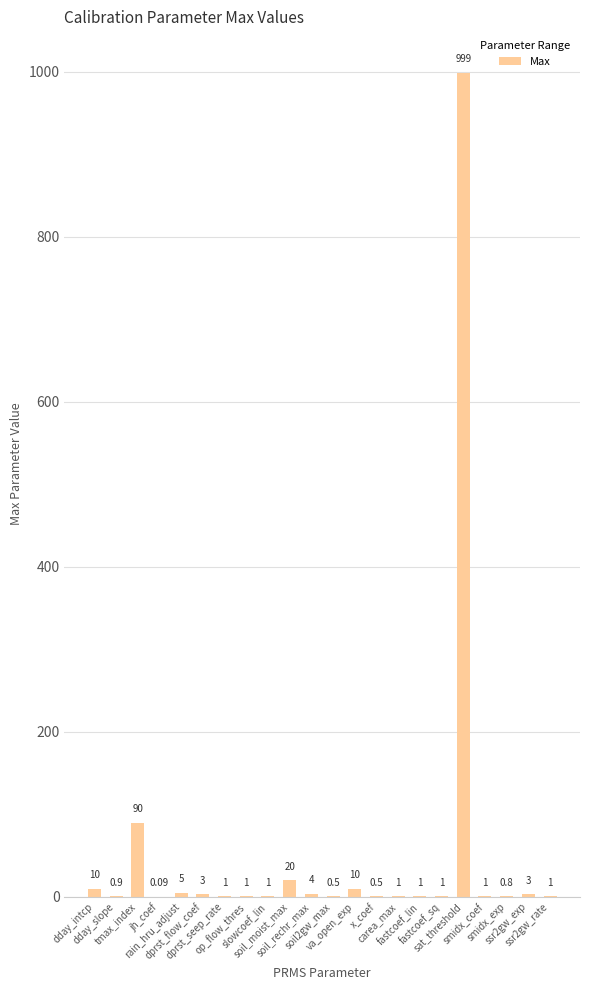

Count the number of categories in the chart.

22